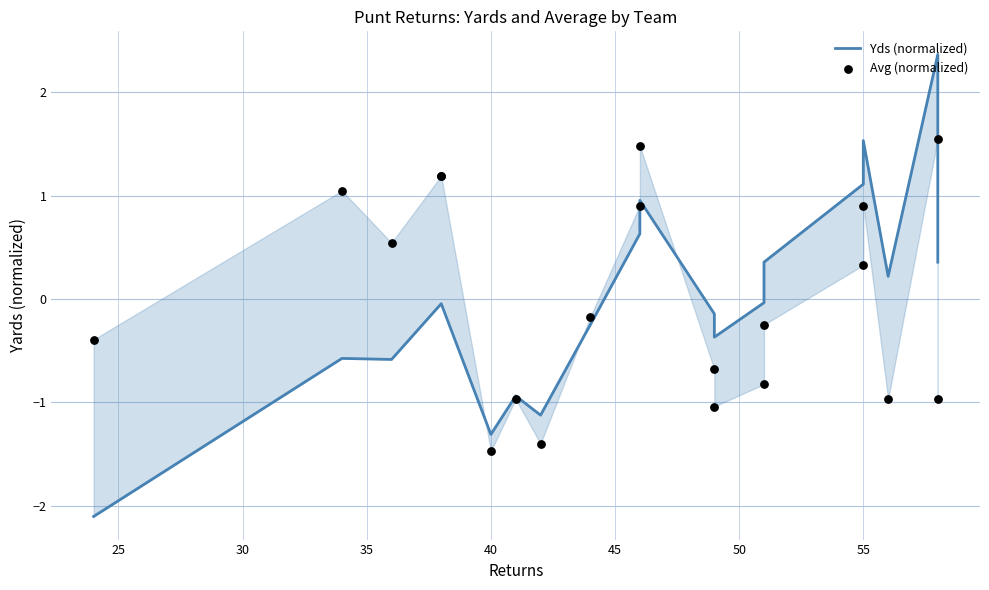

Which series has the largest total across all categories?

Avg (normalized)